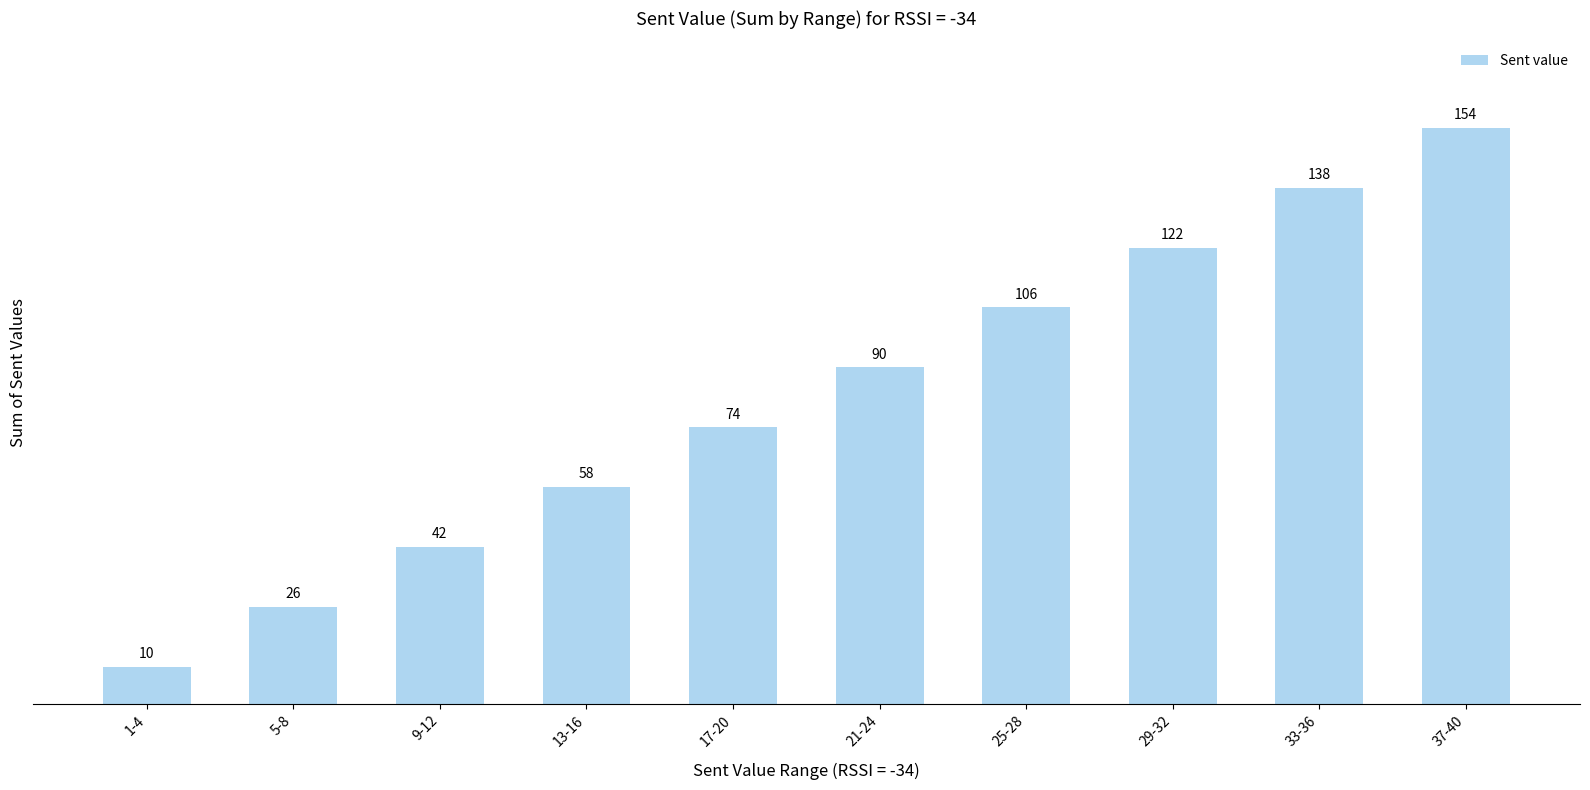

At which category does the chart reach its peak across all series?

37-40